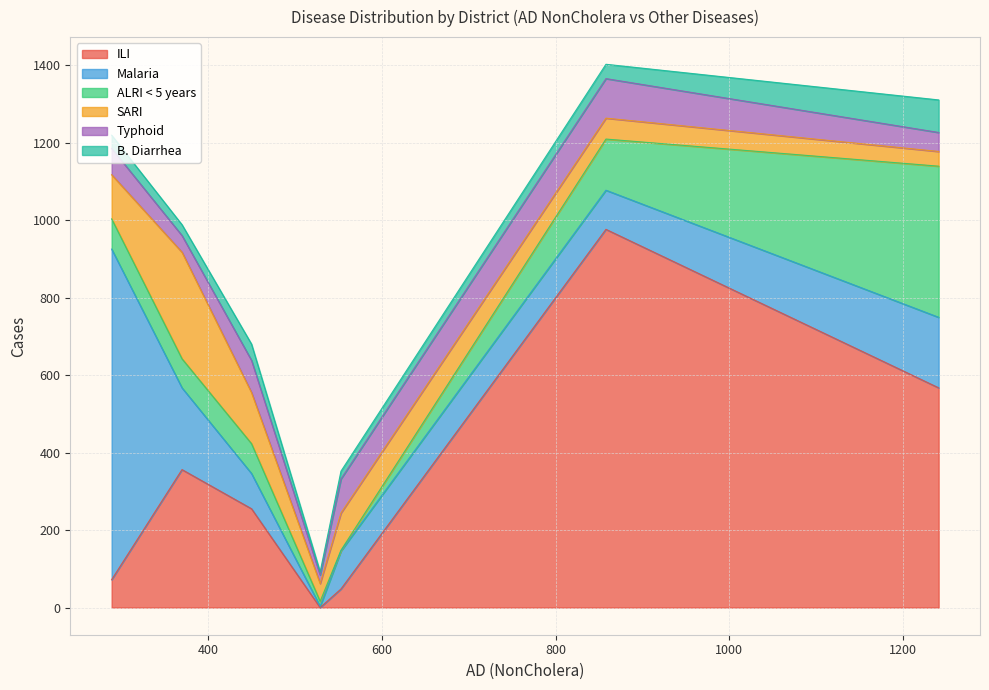

What is the maximum value for ILI?

976